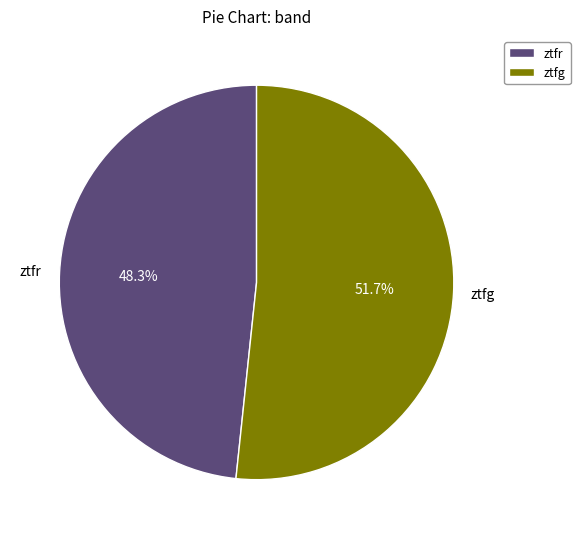

Between ztfr and ztfg, which is larger?

ztfg